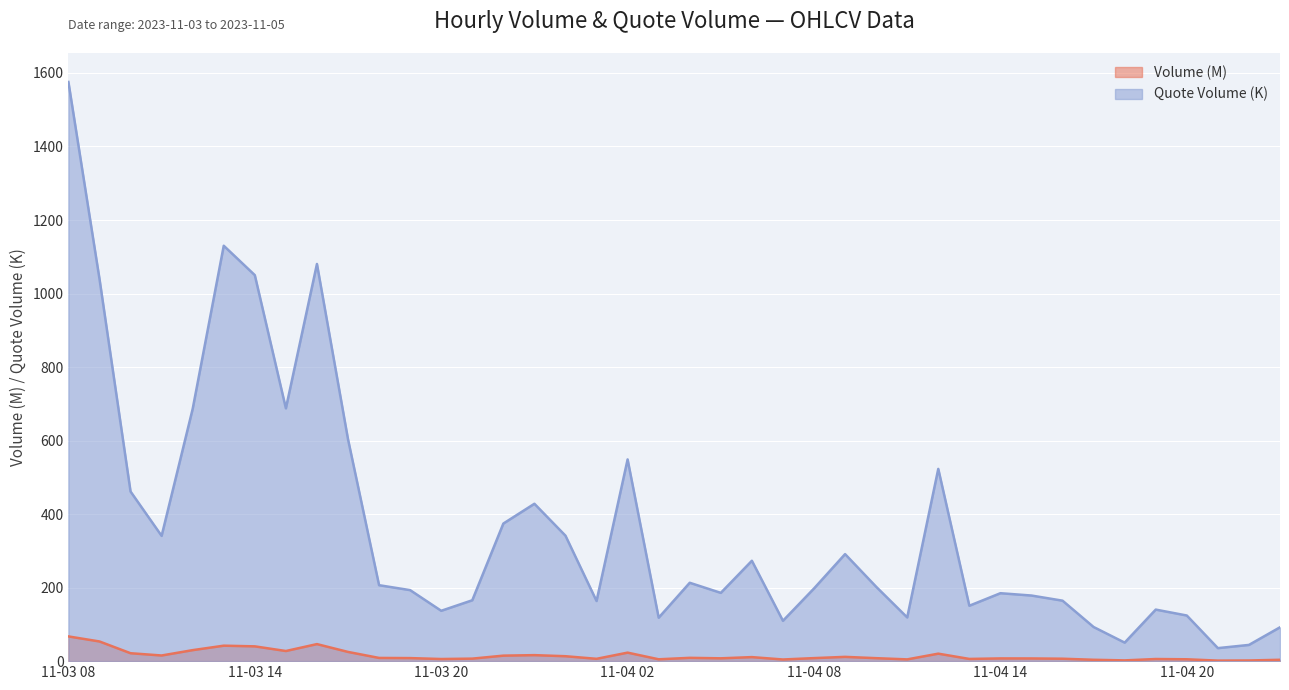

Is it true that Quote Volume equals 185.7 at 2023-11-04 05:00?

True